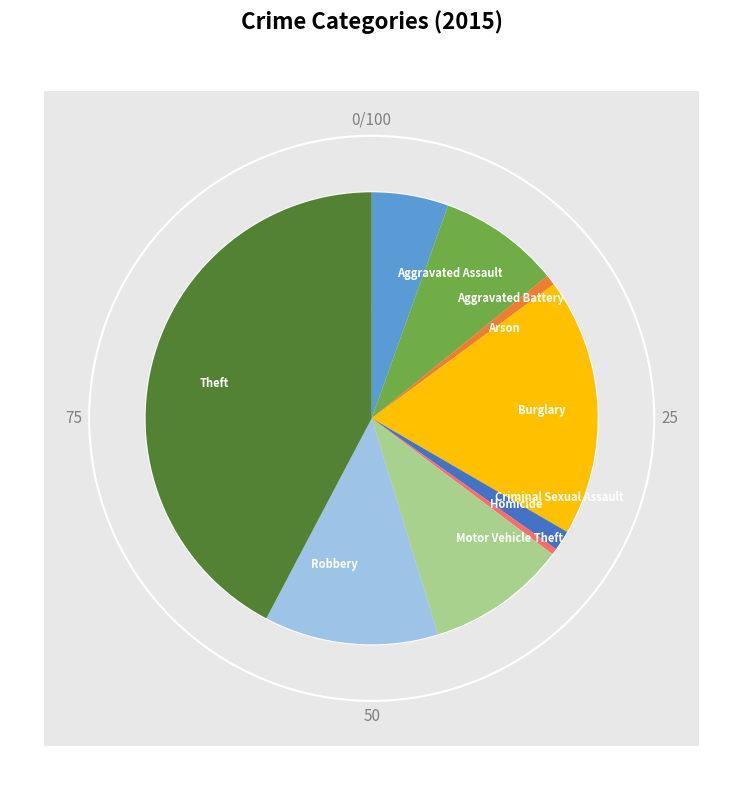

To the nearest percent, what portion does Arson represent?

1%